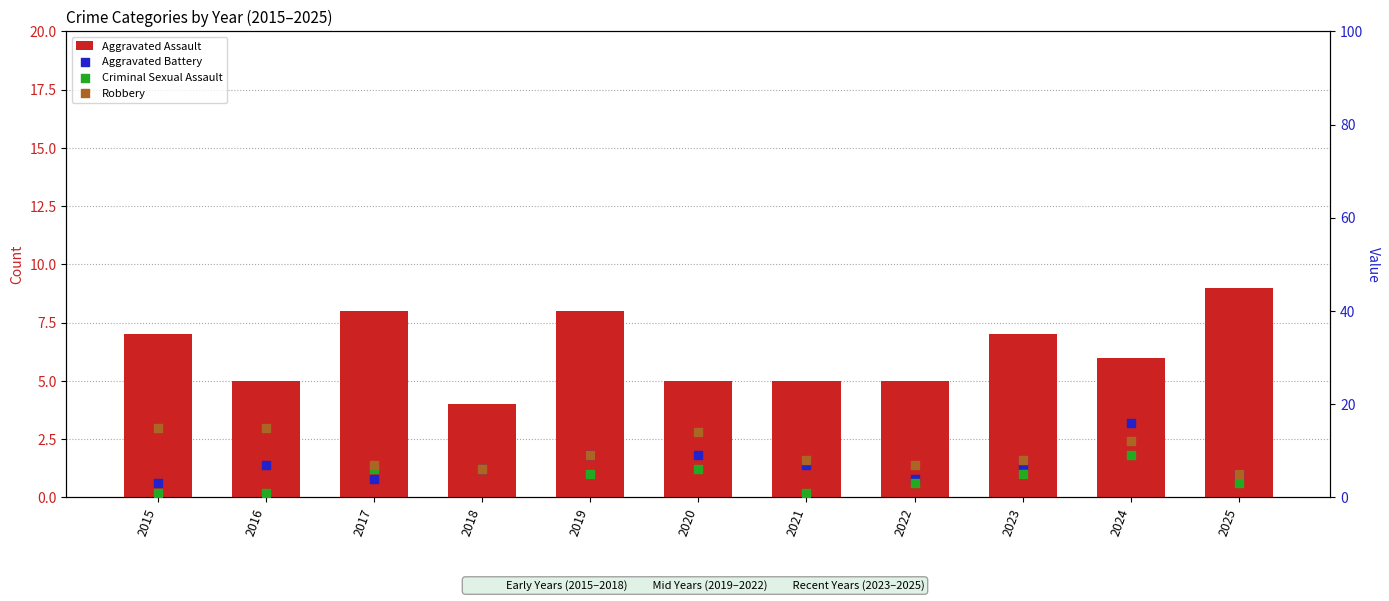

At how many categories does at least one series exceed 4?

11